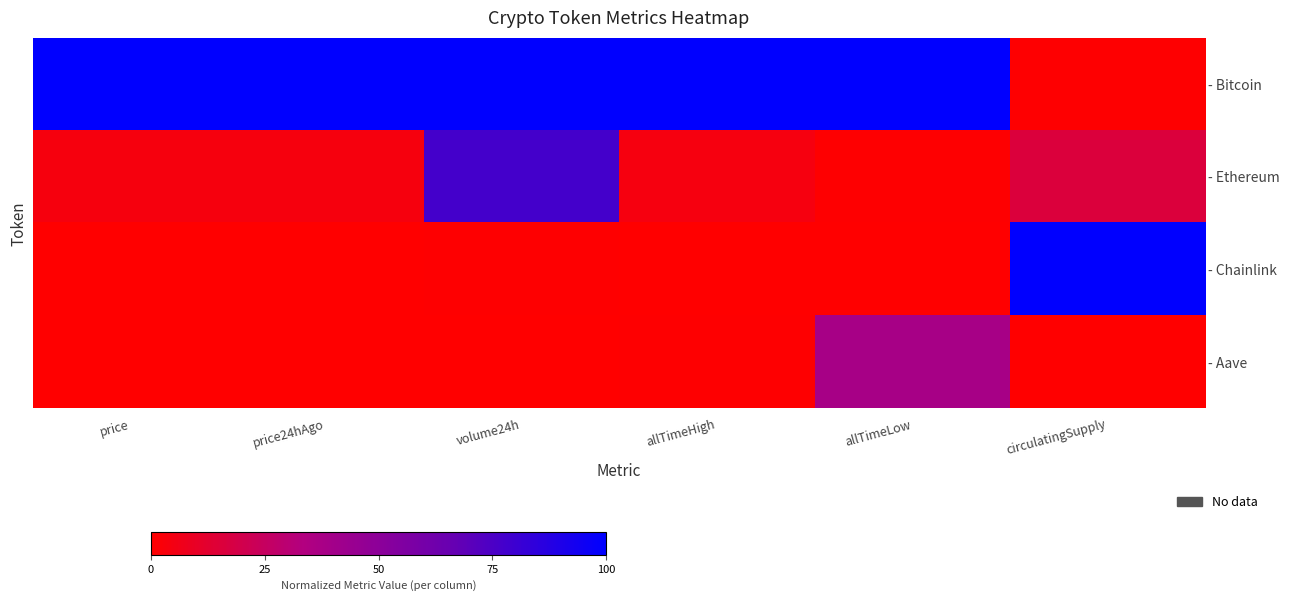

How many series are shown in this chart?

4